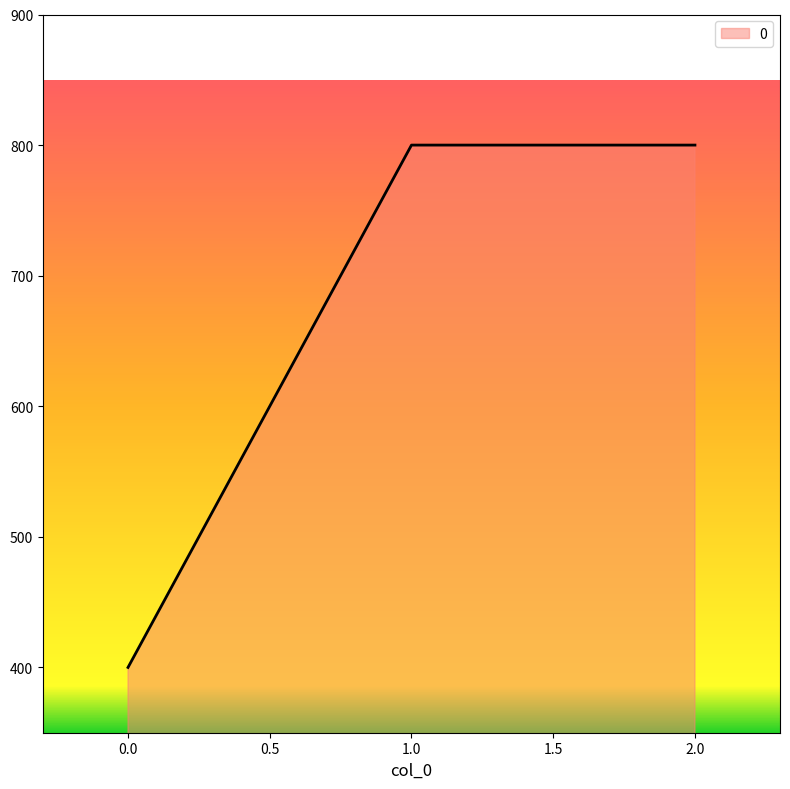

Is it true that the value at 2.0 is 1364?

False